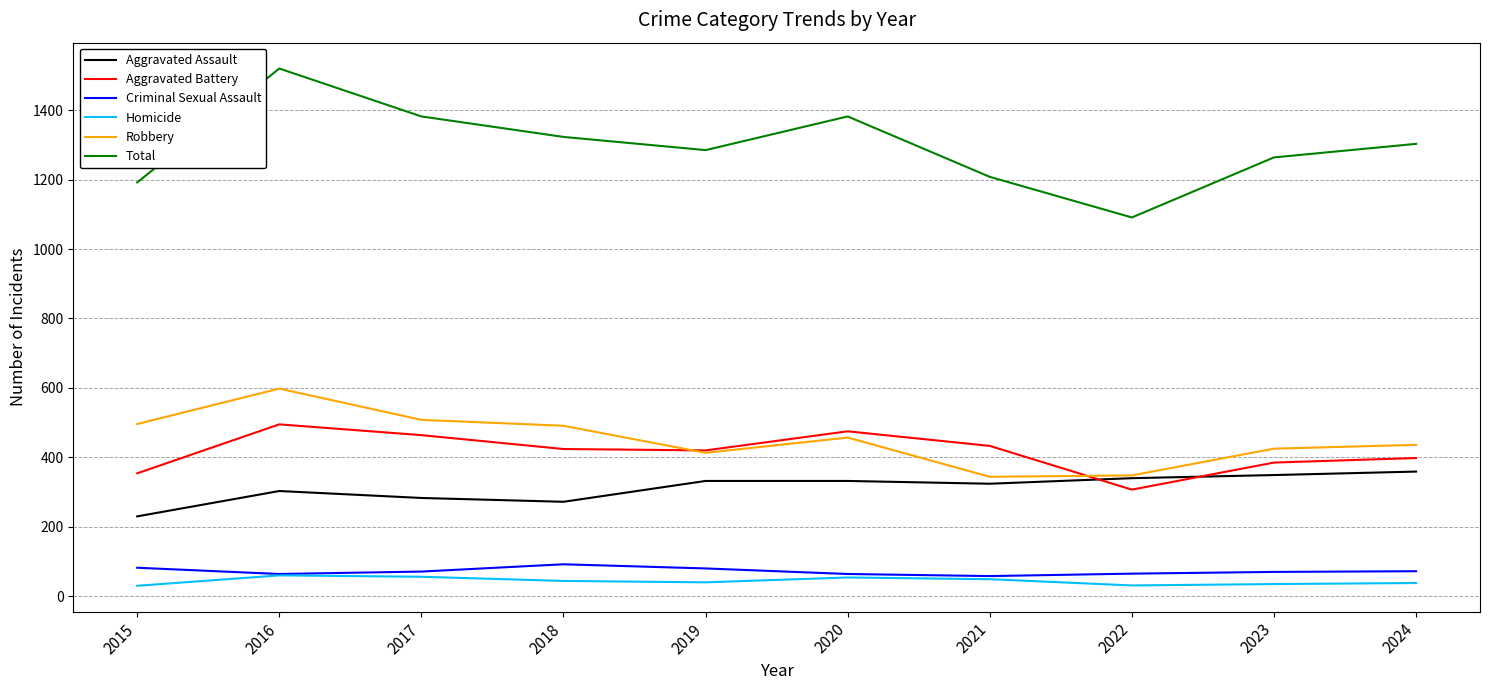

How many categories are shown in the chart?

10